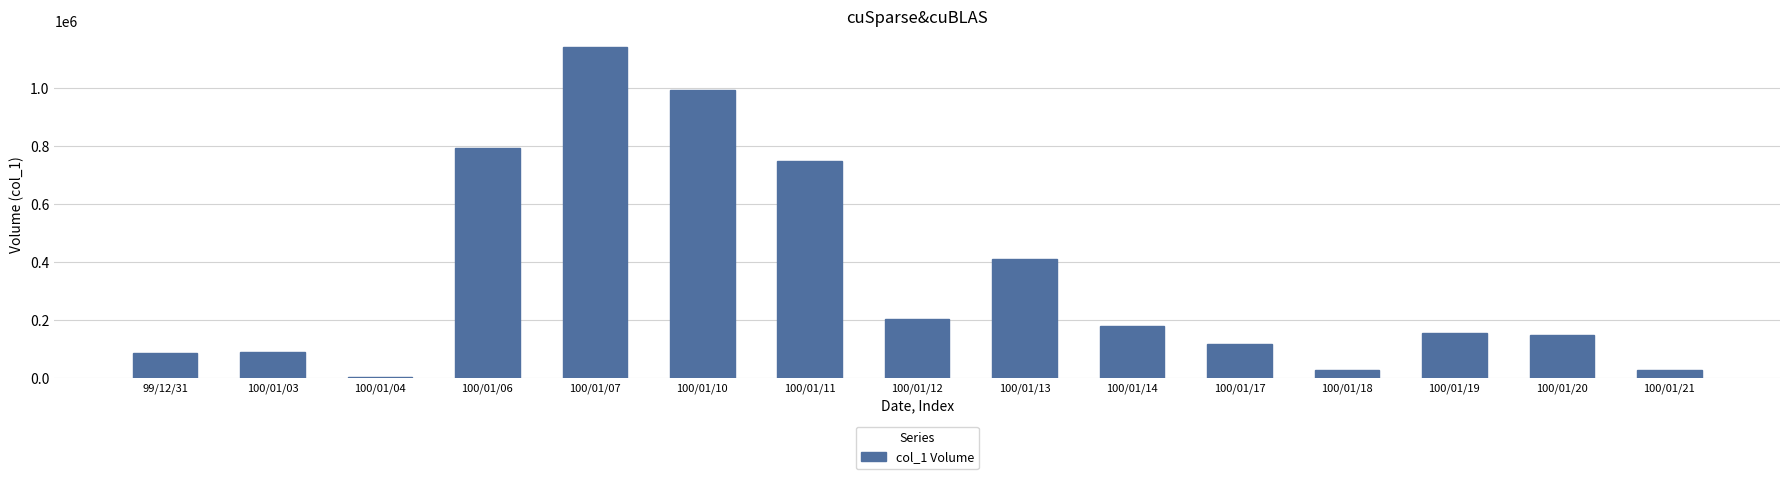

What is the label of the 10th bar from the left?

100/01/14